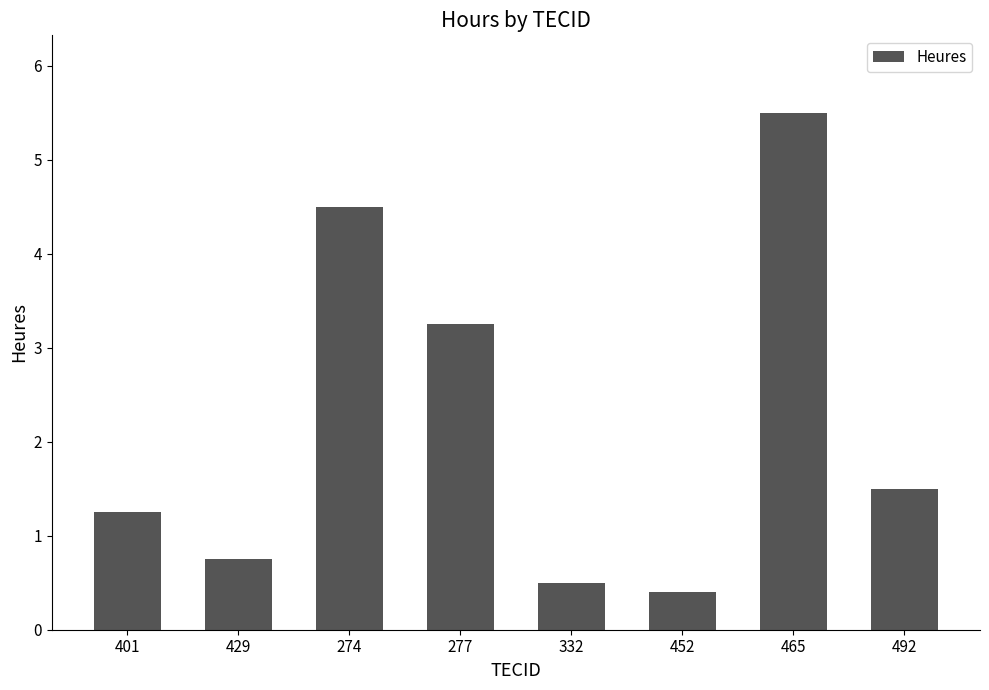

What is the value of the 7th bar from the left?

5.5